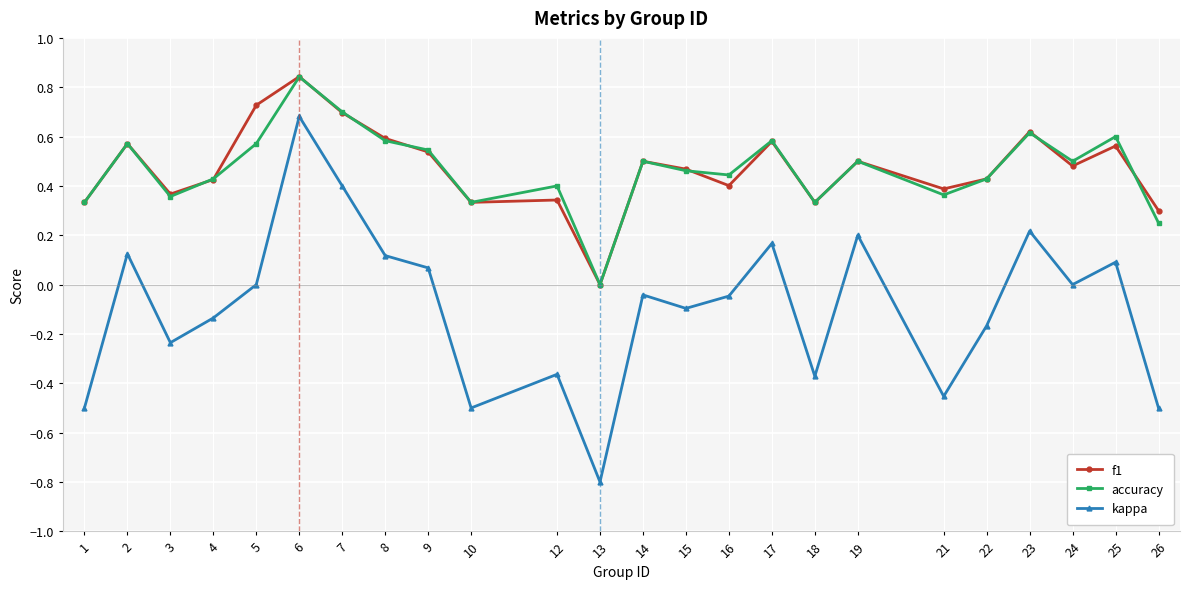

In kappa, how many points are lower than both neighbors (excluding endpoints)?

7